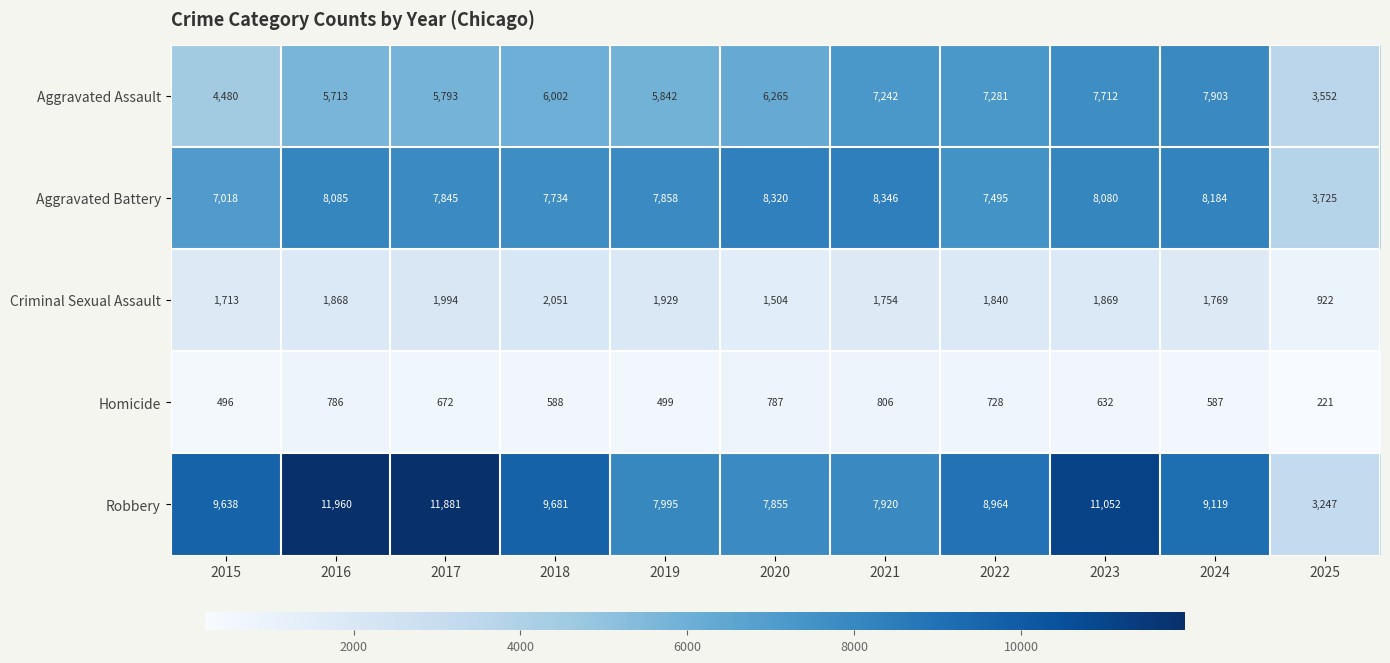

List the labels in order of Robbery value, largest first.

2016, 2017, 2023, 2018, 2015, 2024, 2022, 2019, 2021, 2020, 2025